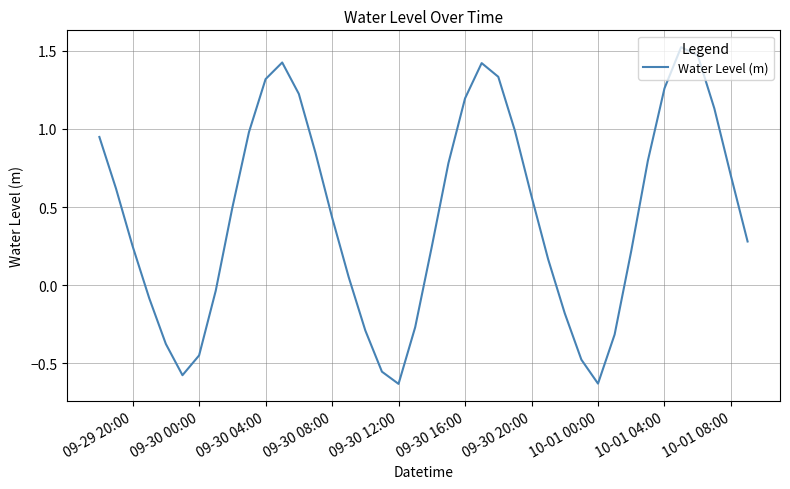

How many lines are shown in the chart?

1